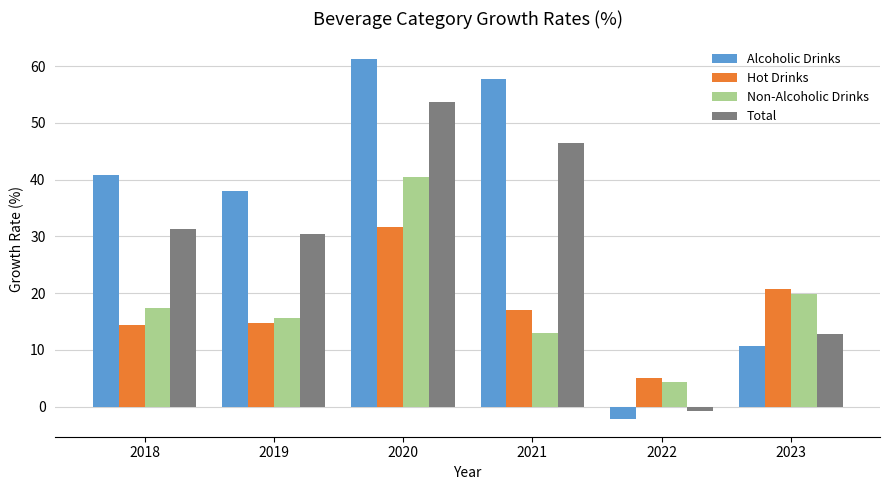

What is the sum of the Hot Drinks values at 2021 and 2018?

31.6